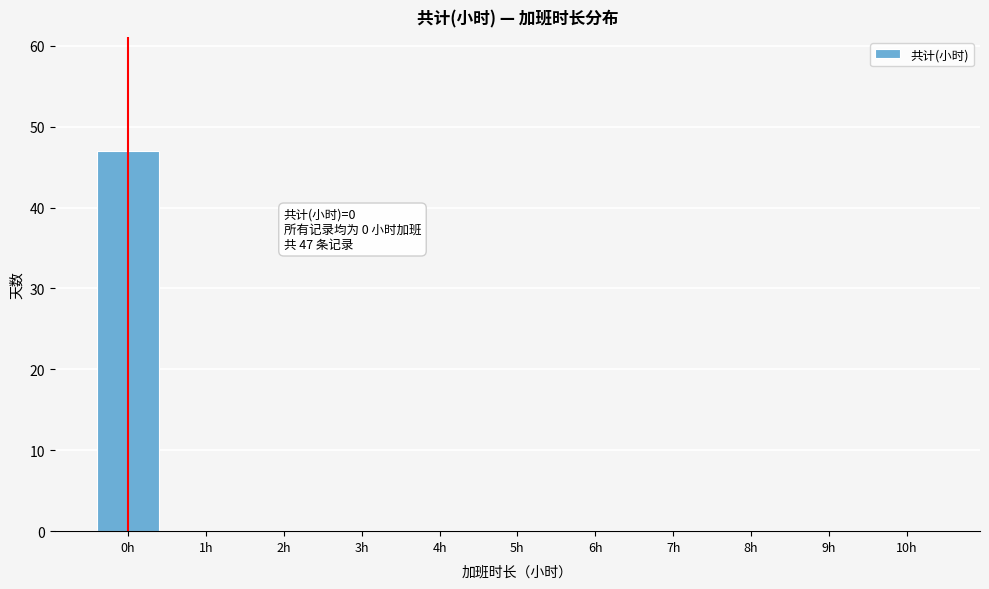

Reading left to right, extract all data points from this chart.

0h=47	1h=0	2h=0	3h=0	4h=0	5h=0	6h=0	7h=0	8h=0	9h=0	10h=0